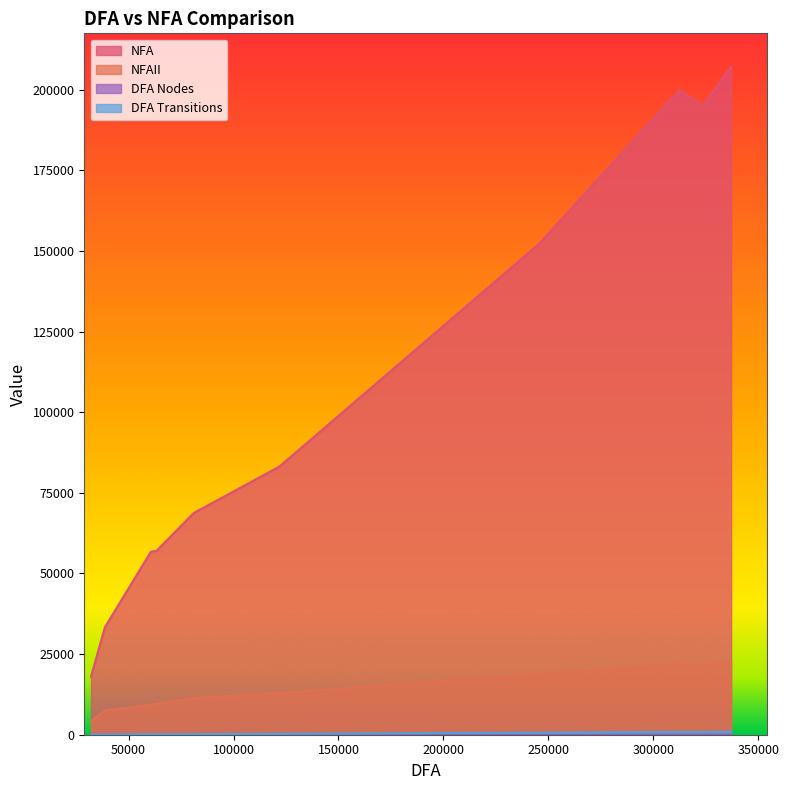

Which series has the largest total across all categories?

NFA